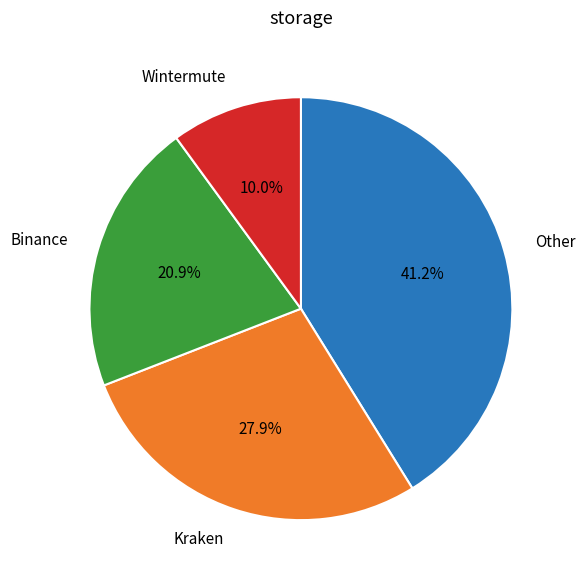

Count the number of slices in the pie.

4